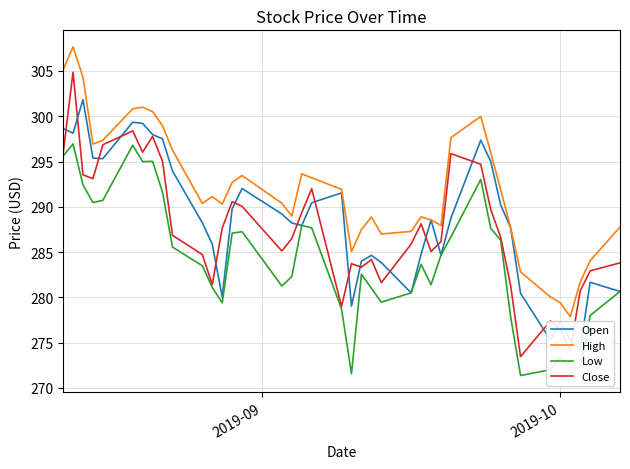

What is the minimum value for Low?

271.4